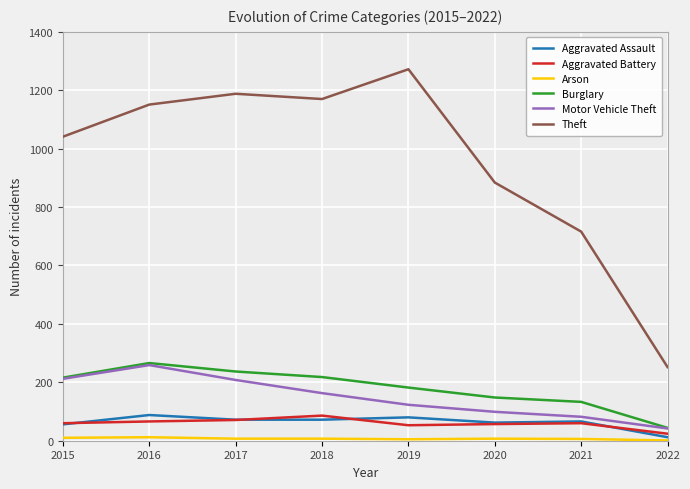

Between 2019 and 2022, which series saw the biggest shift?

Theft